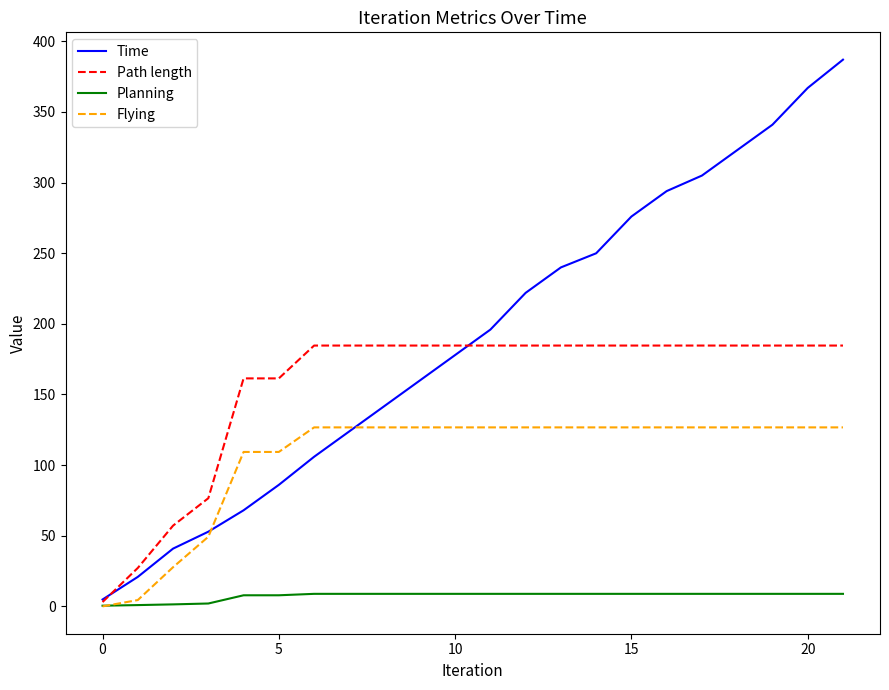

Rank the series by their maximum value, from highest to lowest.

Time, Path length, Flying, Planning